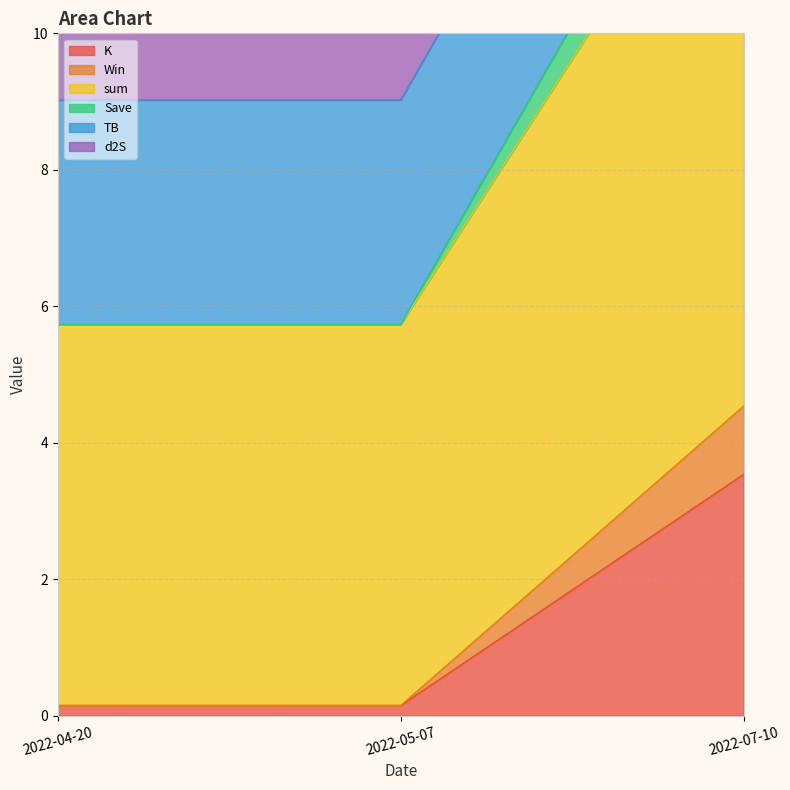

At how many categories does at least one series exceed 3?

3